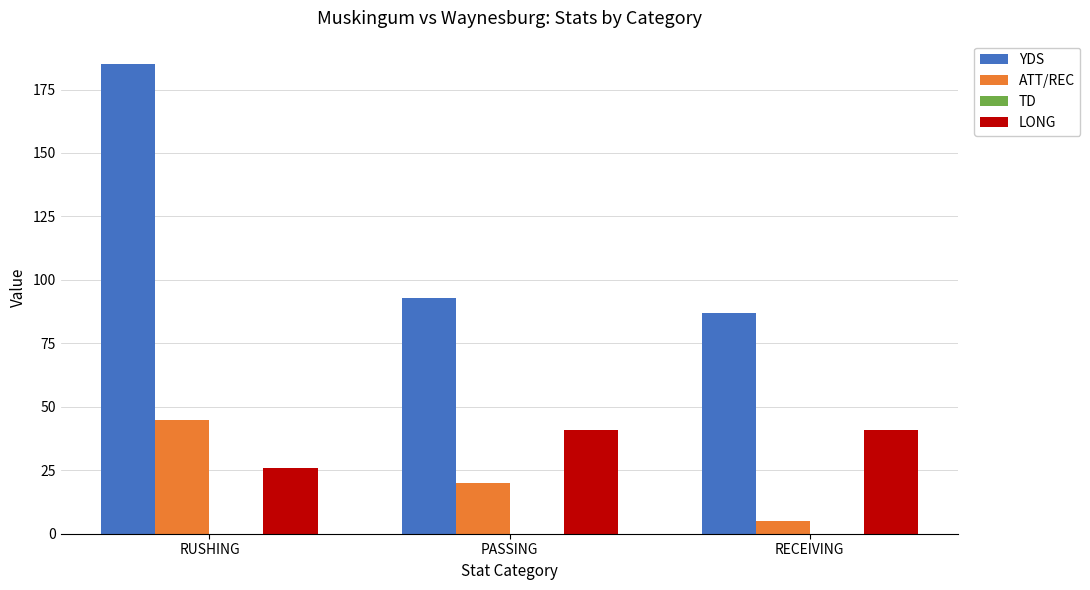

How many bars are there in each group?

3